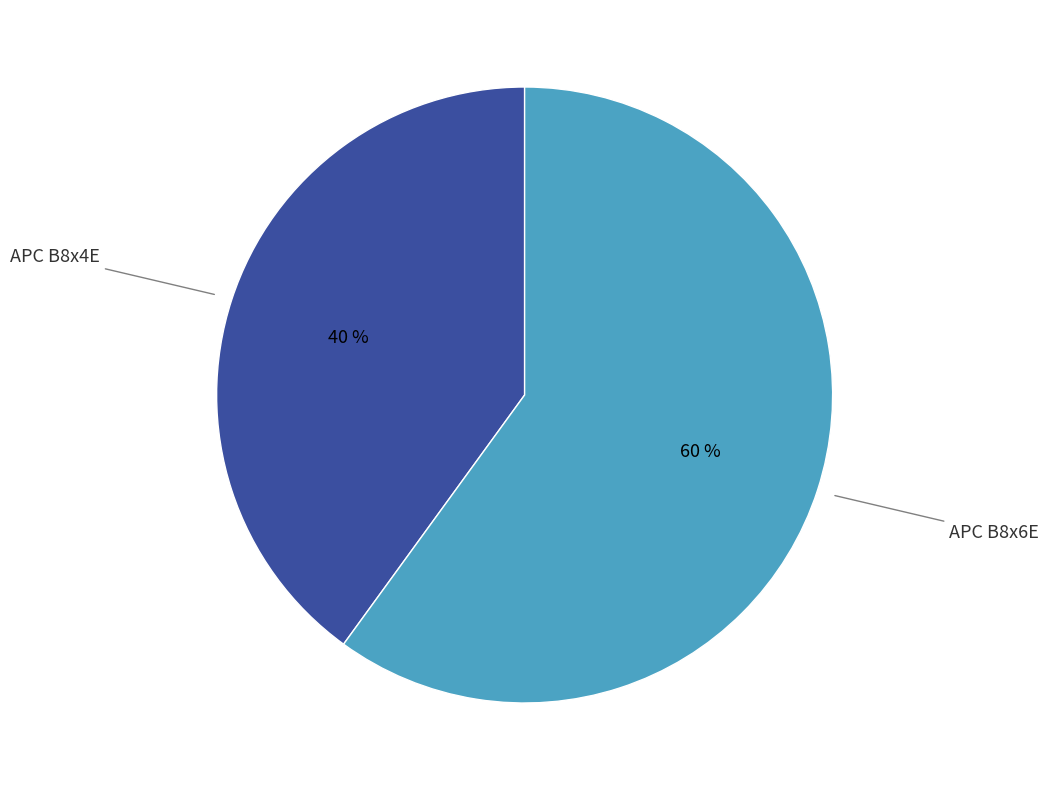

To the nearest percent, what is the difference between the largest and smallest slice percentages?

20%